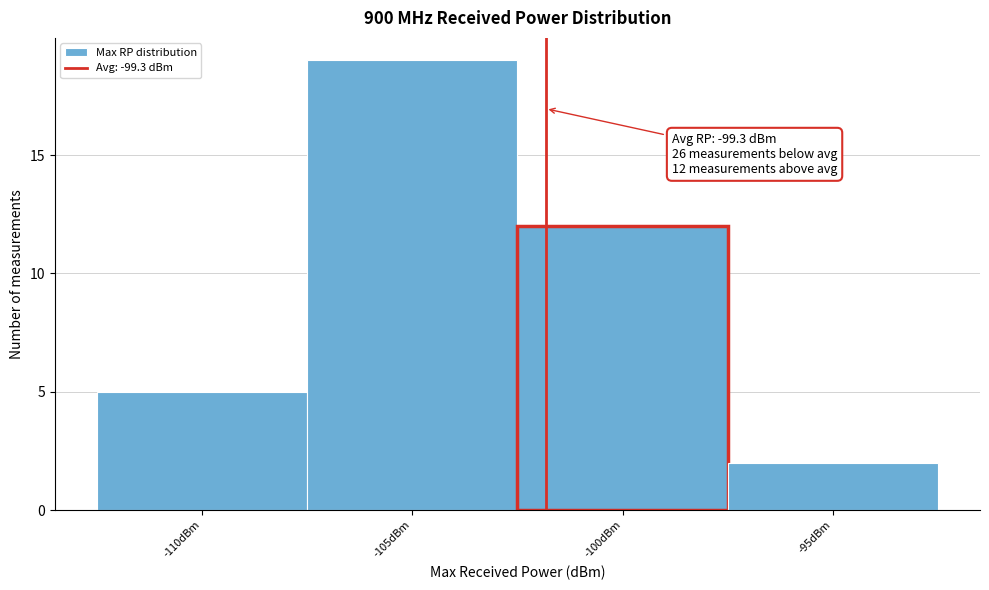

Reading left to right, what are all the values shown in this chart?

-110dBm=5	-105dBm=19	-100dBm=12	-95dBm=2